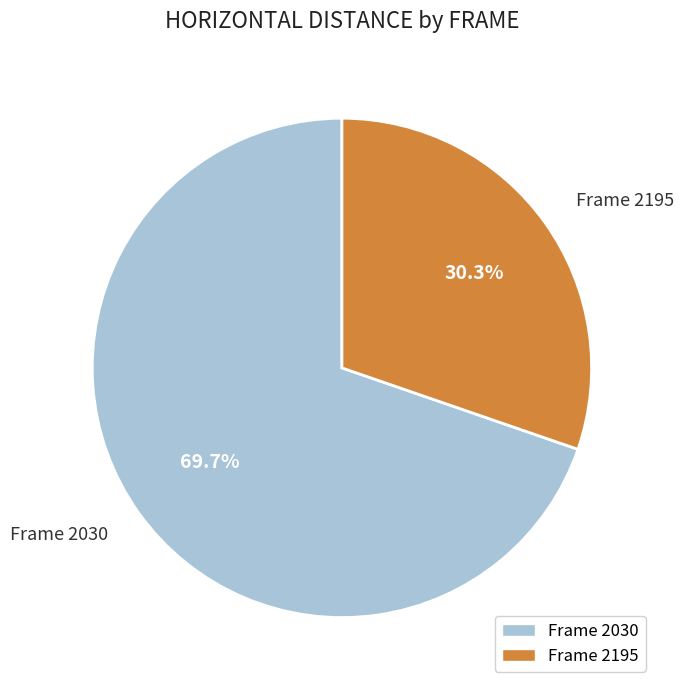

How many slices are in this pie chart?

2